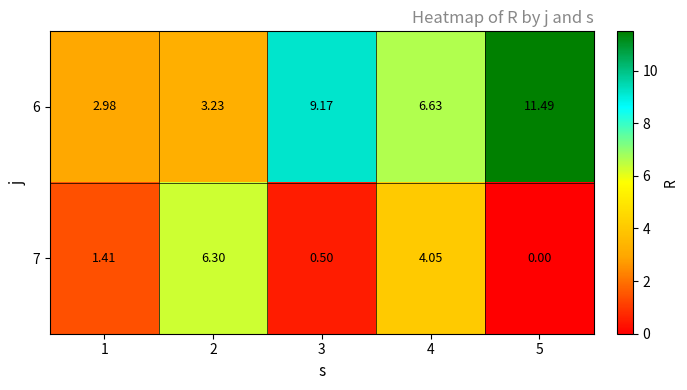

Is the value of 7 at 4 greater than the value of 6 at 2?

Yes